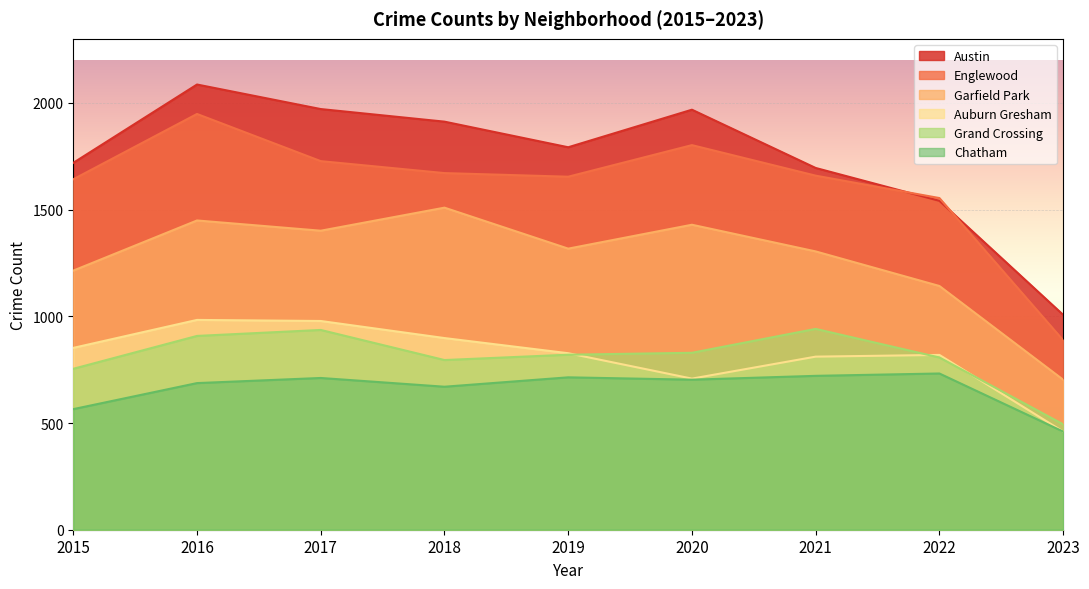

What is the approximate value of Englewood at 2021?

1659